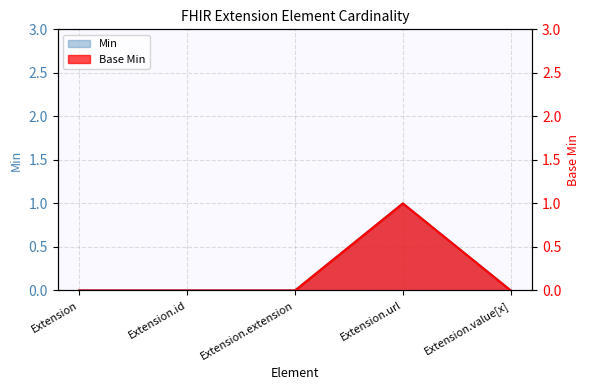

How many distinct data groups are displayed?

2